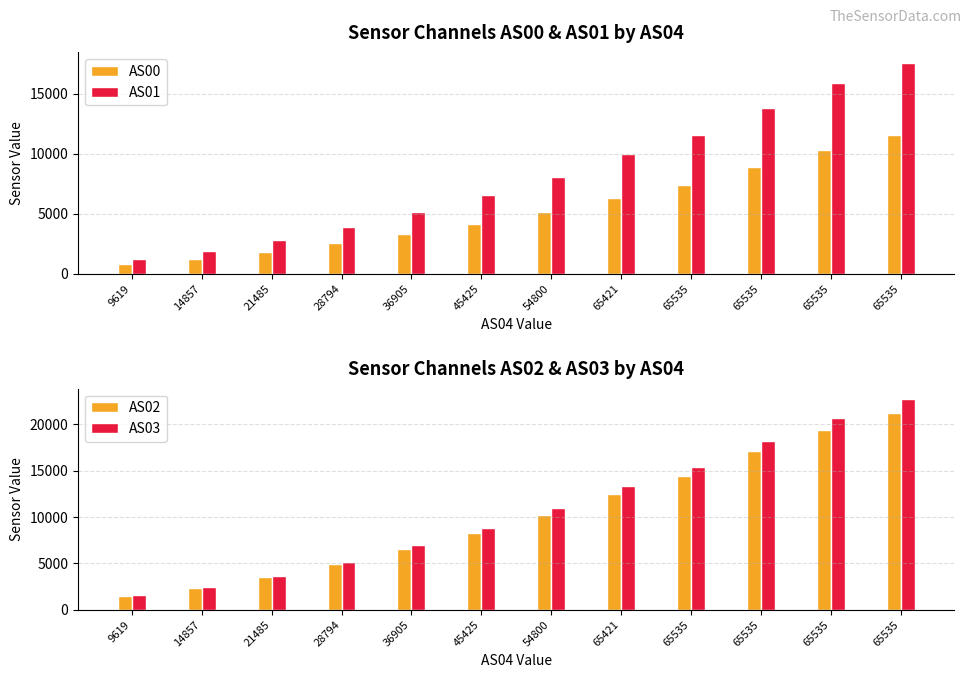

Reading right to left, extract all data points from this chart.

AS00: 11546	10297	8907	7388	6316	5137	4170	3306	2520	1832	1252	817
AS01: 17556	15885	13832	11560	9947	8094	6556	5172	3911	2816	1911	1248
AS02: 21219	19417	17052	14379	12471	10199	8268	6501	4885	3489	2344	1515
AS03: 22700	20687	18234	15407	13360	10953	8857	6942	5184	3663	2428	1540